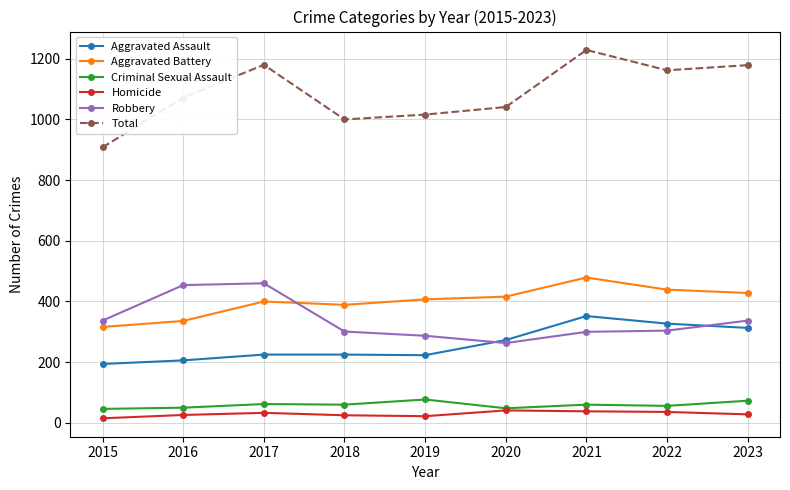

Where is the first local minimum for Robbery?

2020